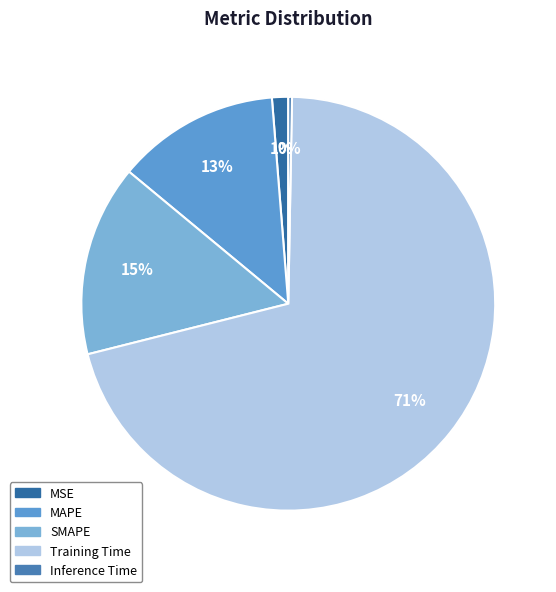

Which category has the biggest portion of the pie?

Training Time